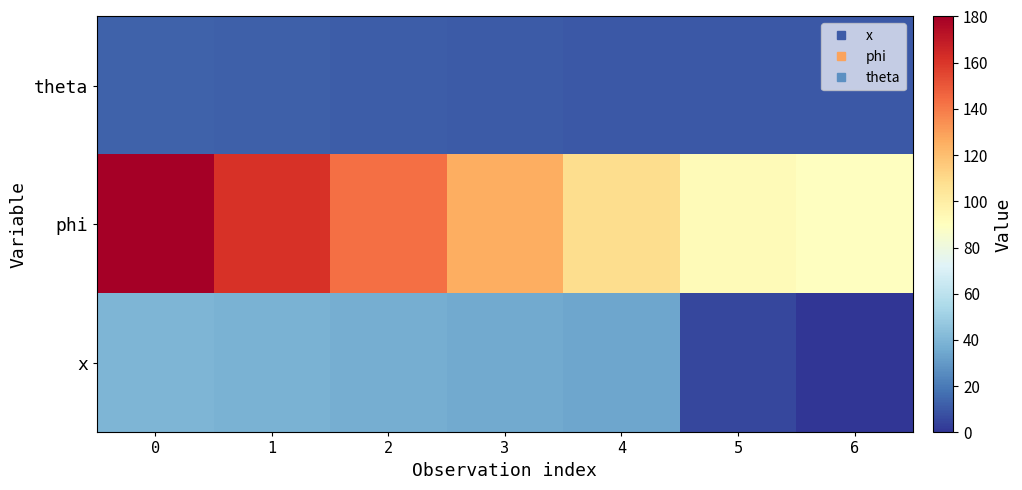

Rank the series by their maximum value, from lowest to highest.

theta, x, phi